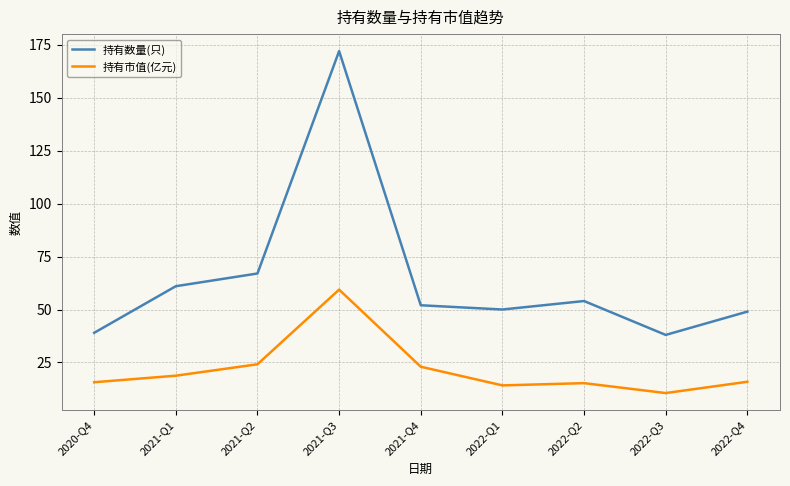

What is the spread (max minus min) of values at 2021-Q4?

29.0